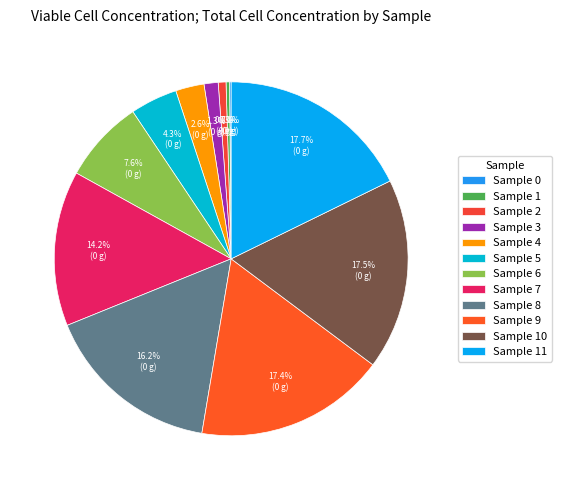

Count the number of slices in the pie.

12